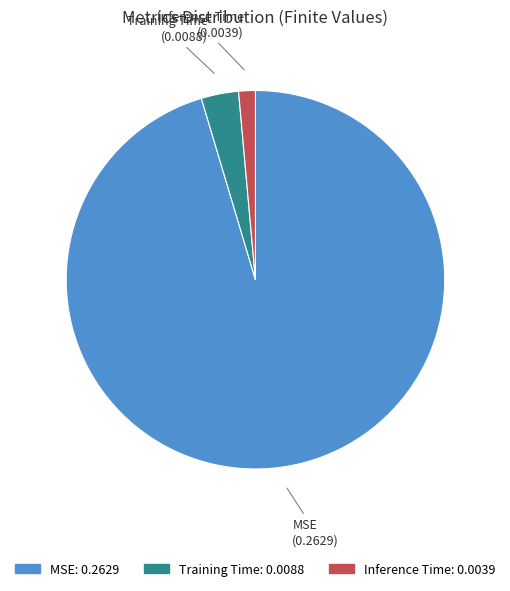

What is the majority slice?

MSE